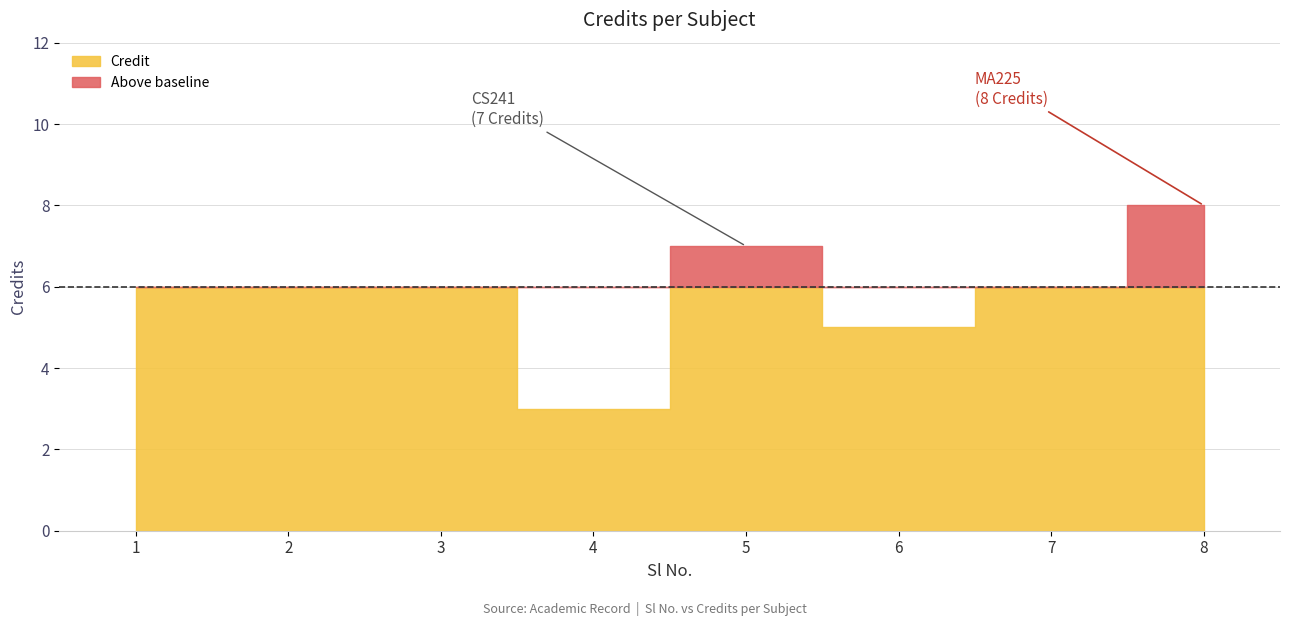

What is the greatest value displayed?

8